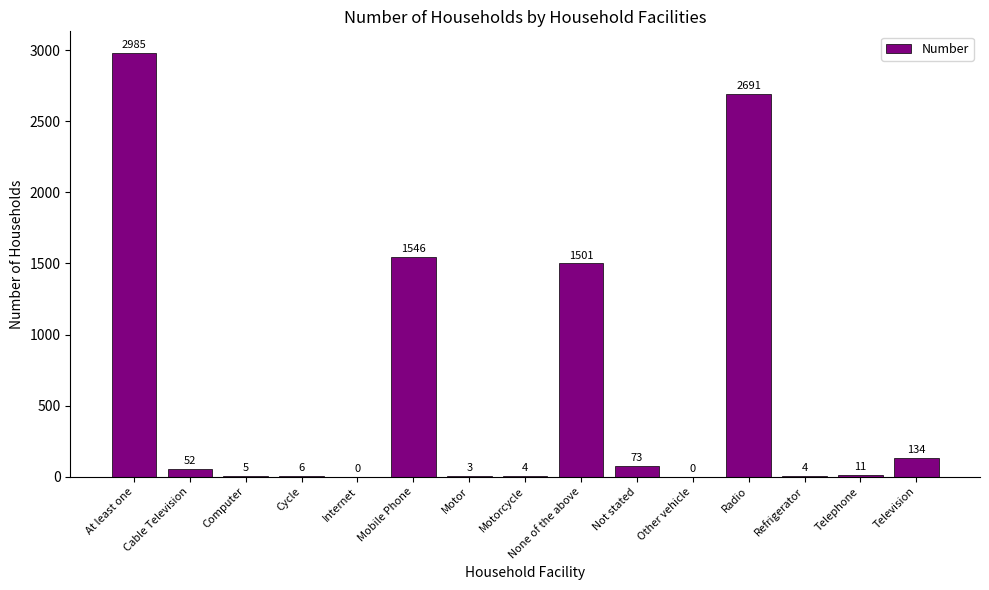

Where does the data first go above 11?

At least one